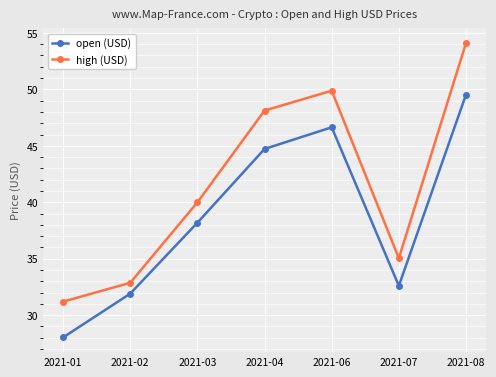

True or false: high (USD) and open (USD) intersect in this chart.

False